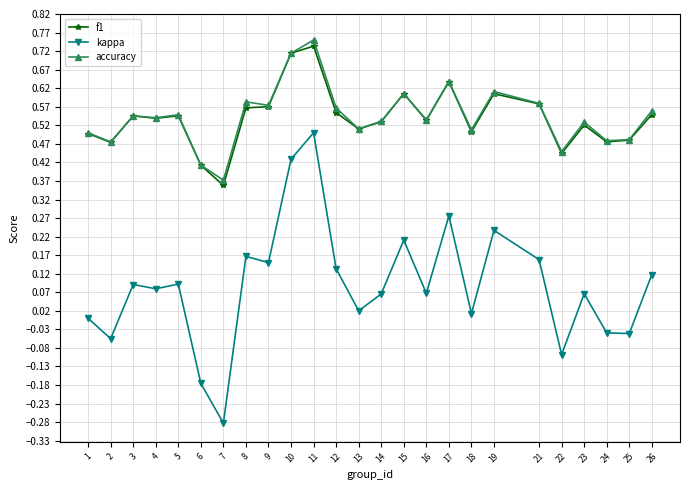

Is the value of accuracy at 17 greater than the value of kappa at 18?

Yes